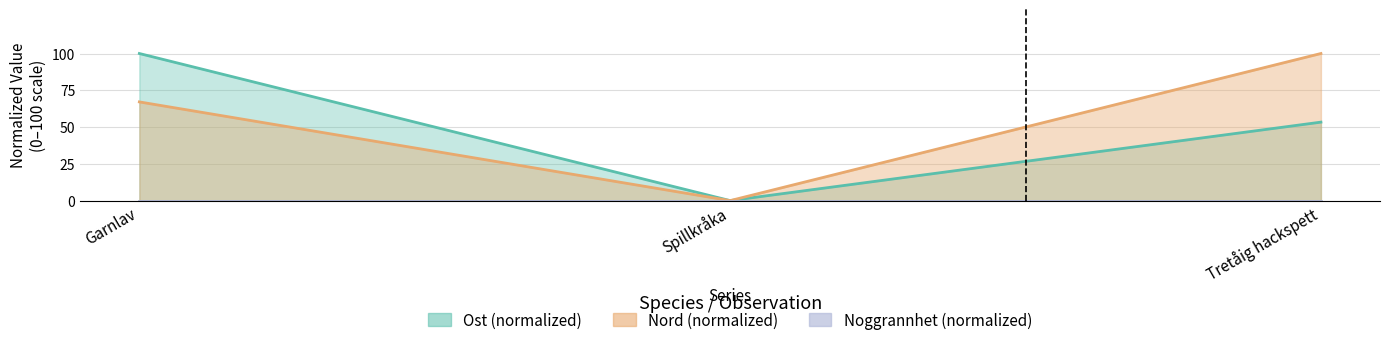

Reading left to right, list all the values displayed in this chart.

Ost: 100.0	0.0	53.3
Nord: 67.1	0.0	100.0